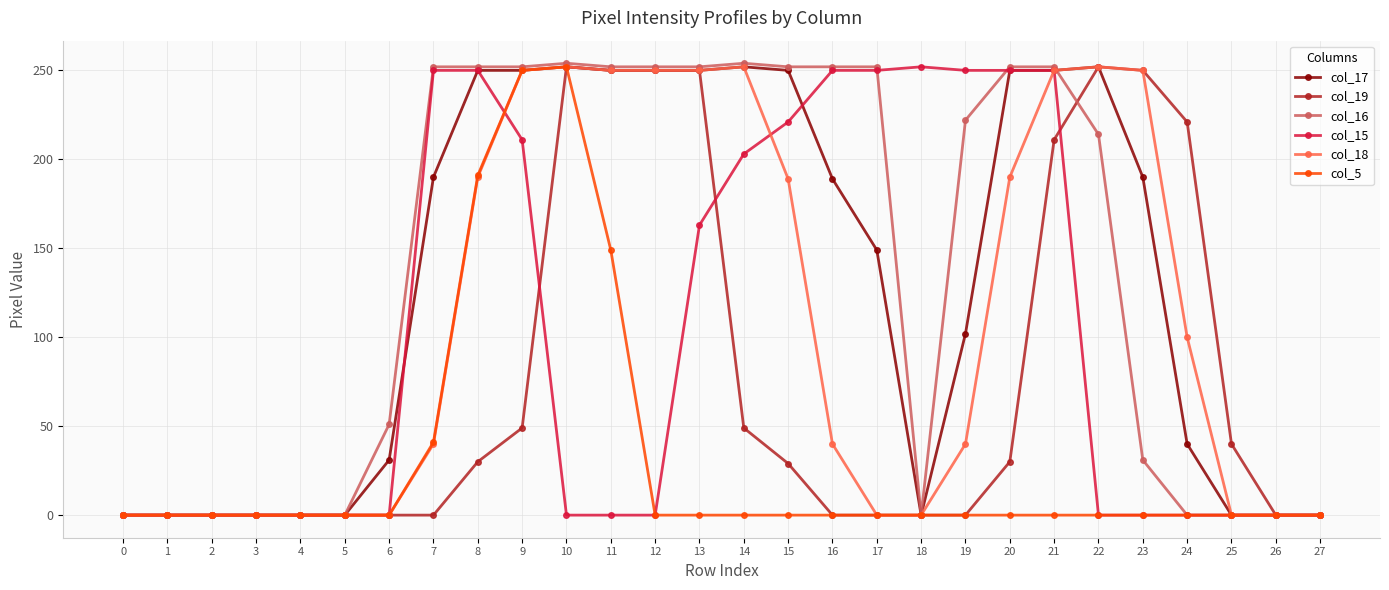

What is the sum of all col_17 values?

3647